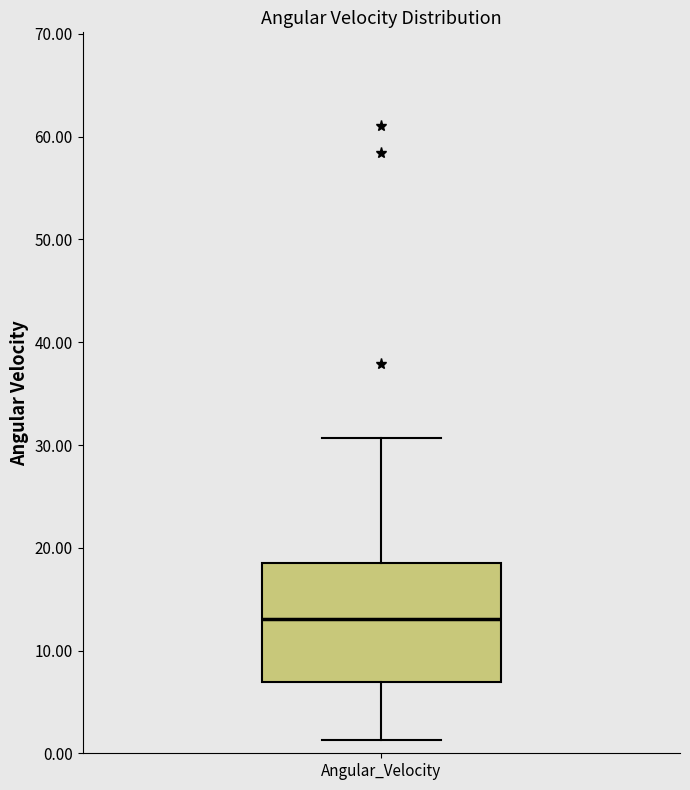

Read this box plot against the y-axis: the position of the median line, the range covered by the box, and the ends of both whiskers. The values are not printed on the chart, so give them approximately, as read against the axis.

median 13, box 7 to 19, whiskers 1 to 31